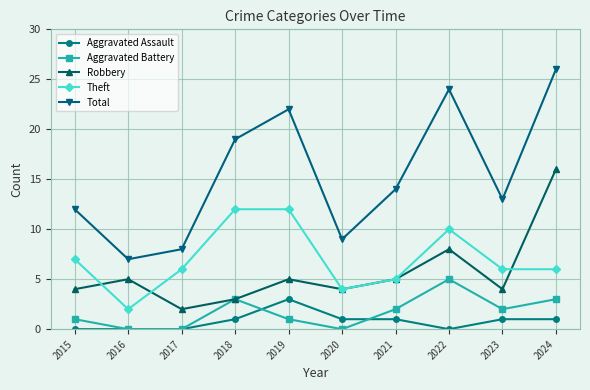

True or false: Aggravated Battery has a value of 3 at 2022.

False